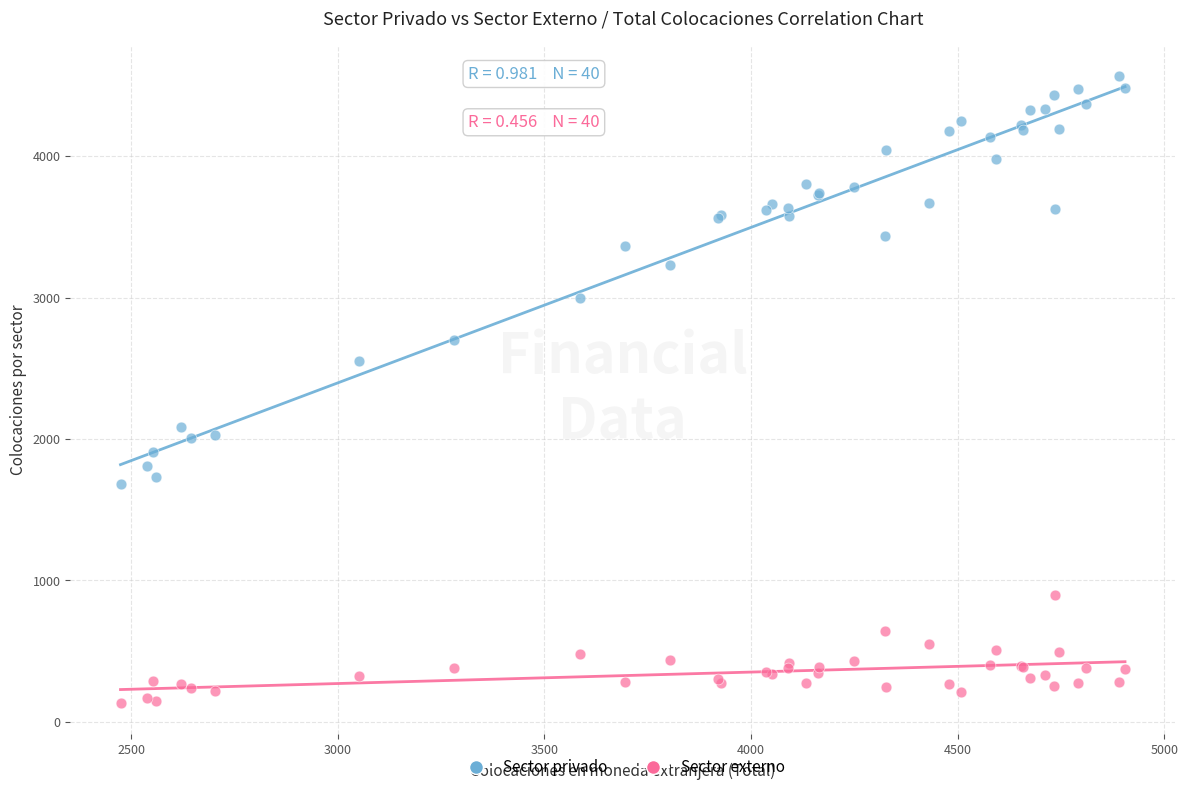

Which series has the largest Y range (max minus min)?

Sector privado